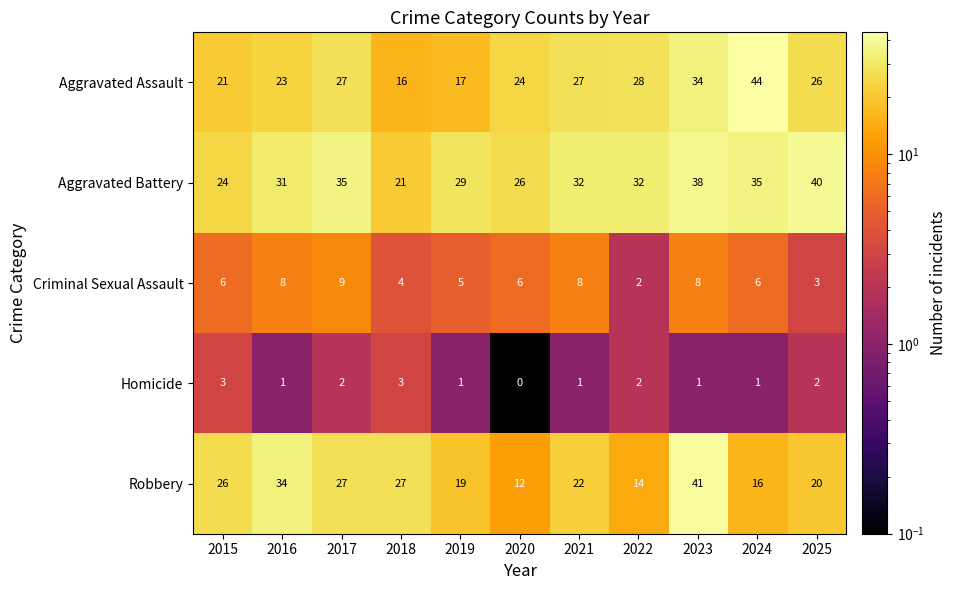

What is the total value across all series at 2025?

91